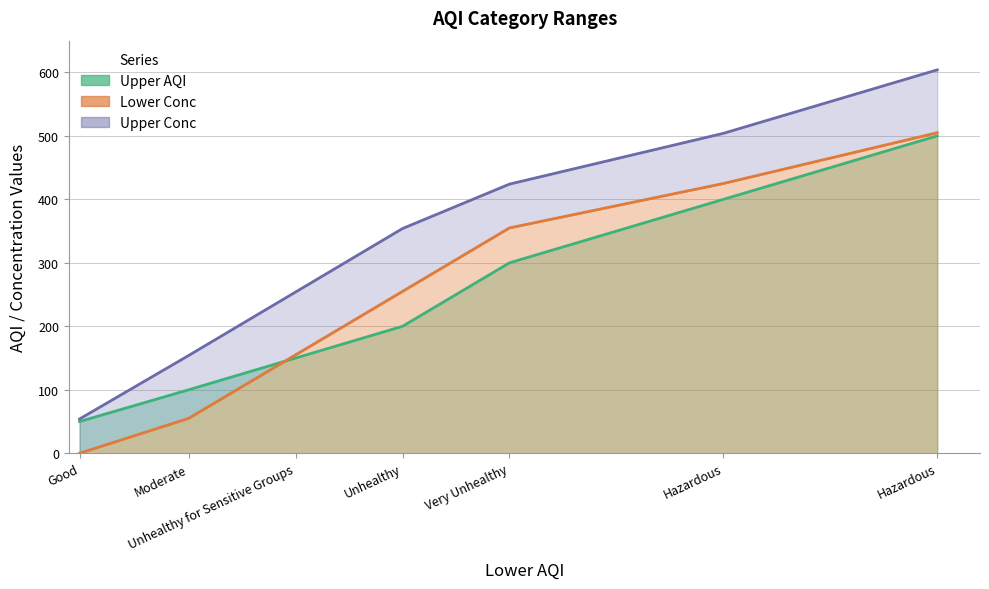

Which series has the largest total across all categories?

Upper Conc